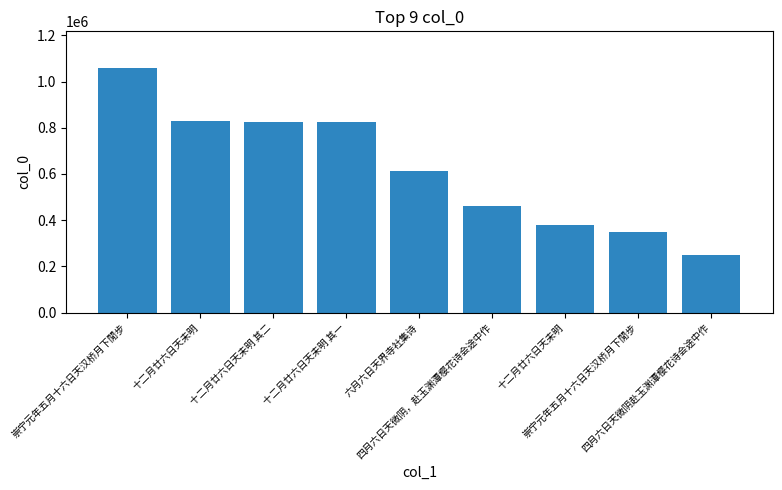

The chart shows a value of 460722 at 四月六日天微阴，赴玉渊潭樱花诗会途中作. True or false?

True